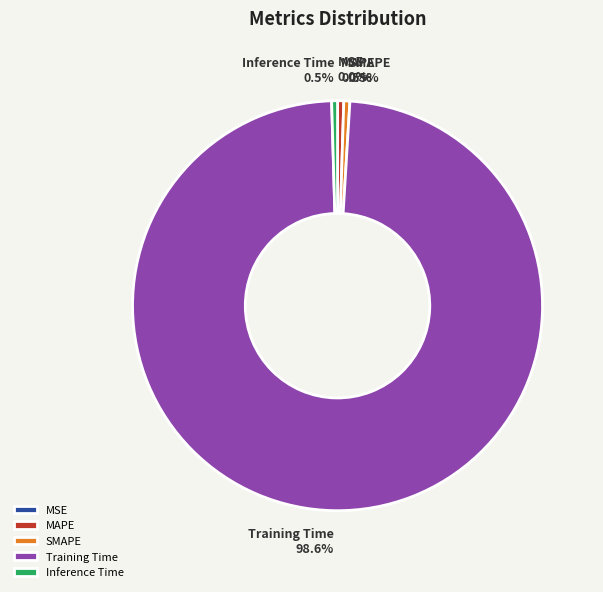

Is there any slice that represents more than half of the pie?

Yes